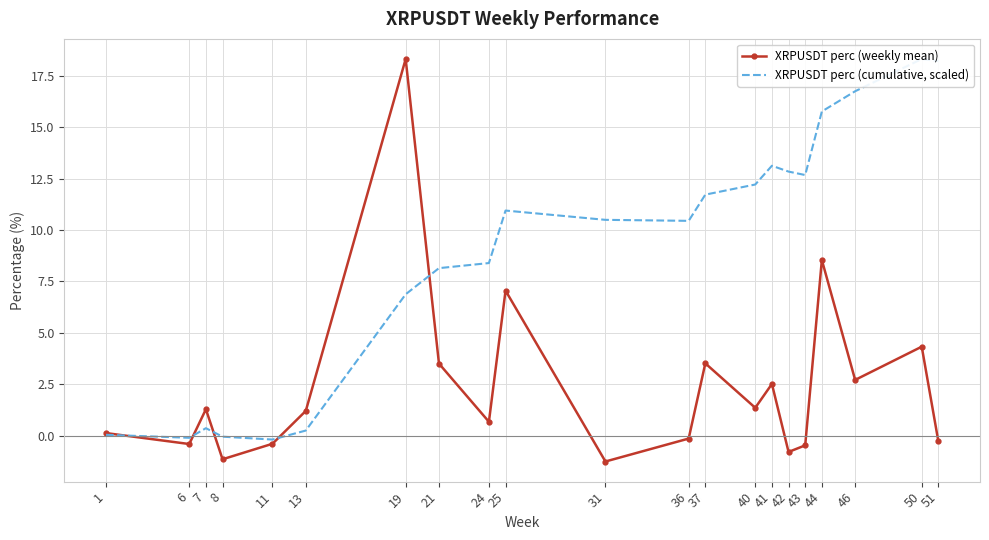

In XRPUSDT perc (cumulative, scaled), how many points are higher than both neighbors (excluding endpoints)?

4